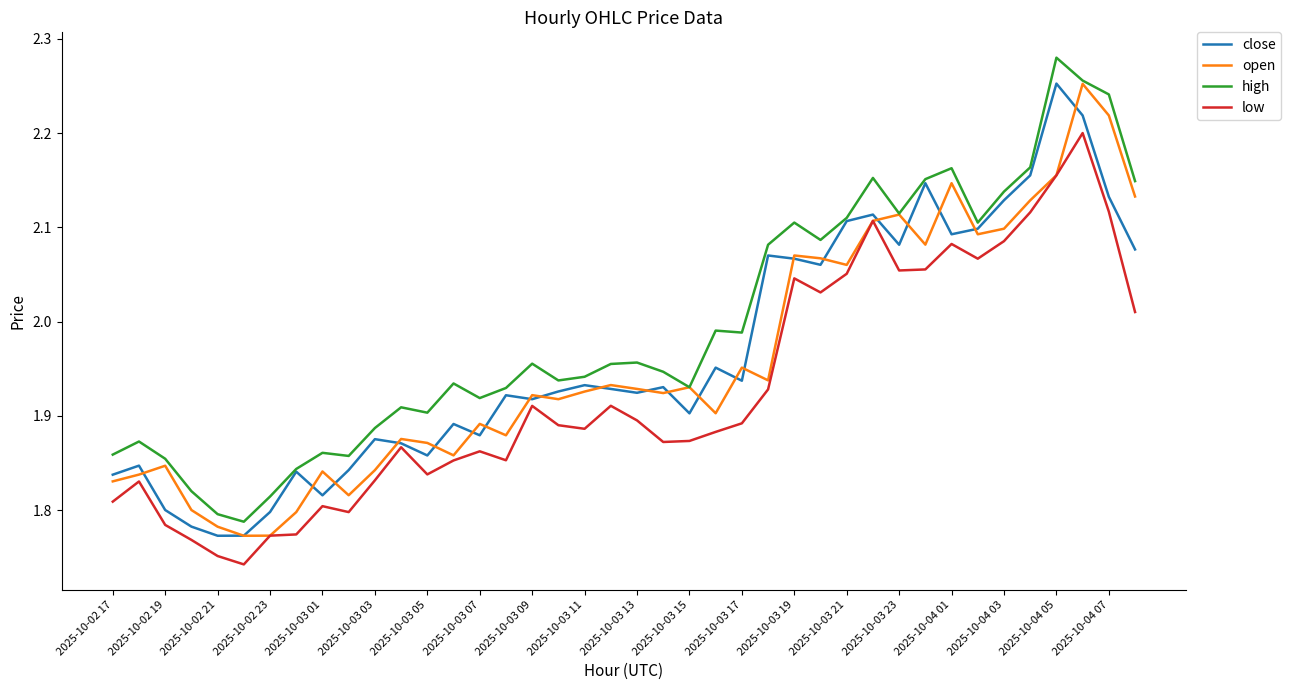

Does the chart have visible grid lines?

No